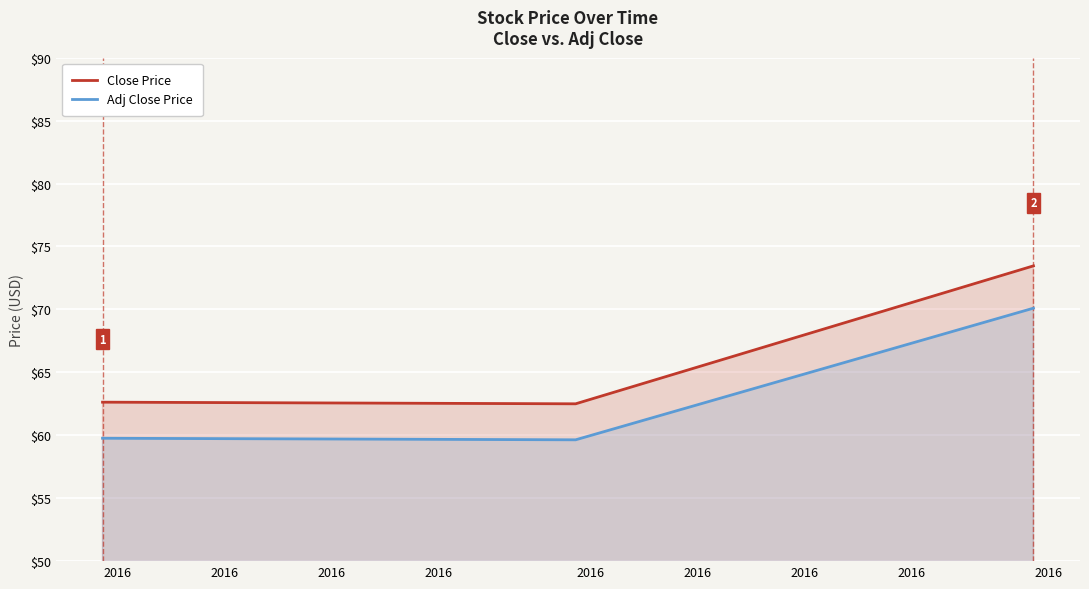

Rank the series by their average value, from highest to lowest.

Close Price, Adj Close Price